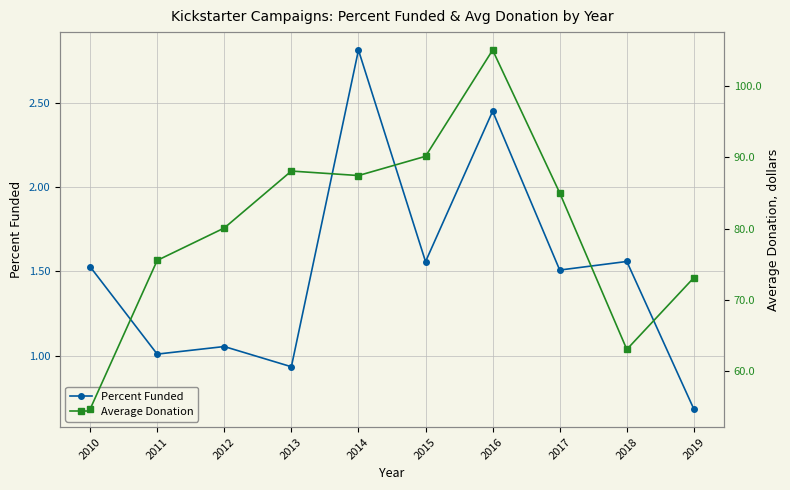

Which has a higher value, 2012 or 2011?

2012